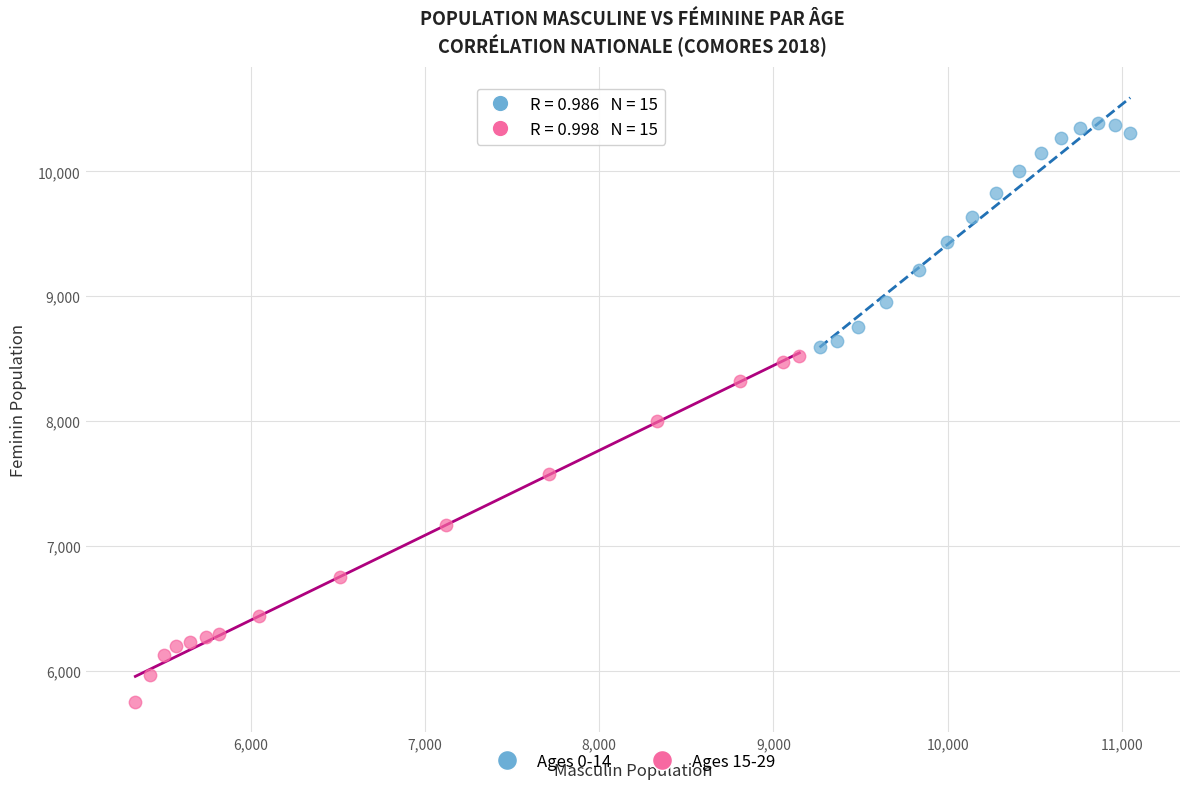

Which series contains the lowest Y value?

Ages 15-29